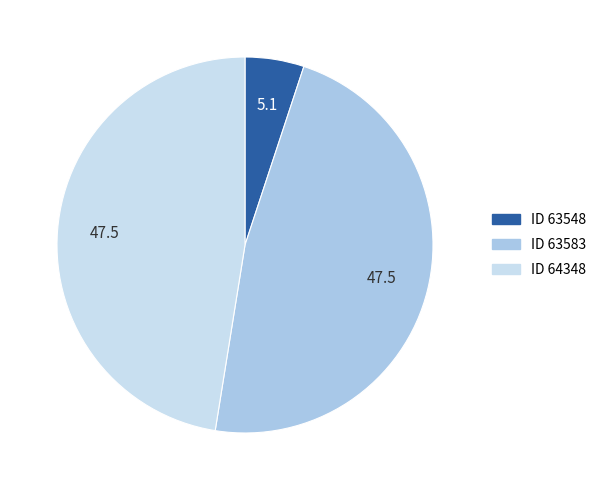

Is ID 63548 the majority of the pie?

No